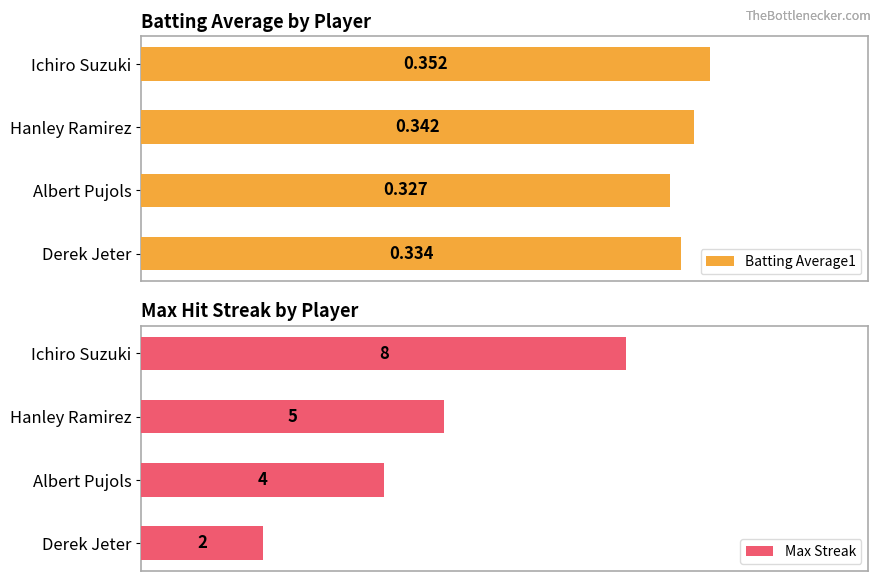

Which series has the largest total across all categories?

Max Streak